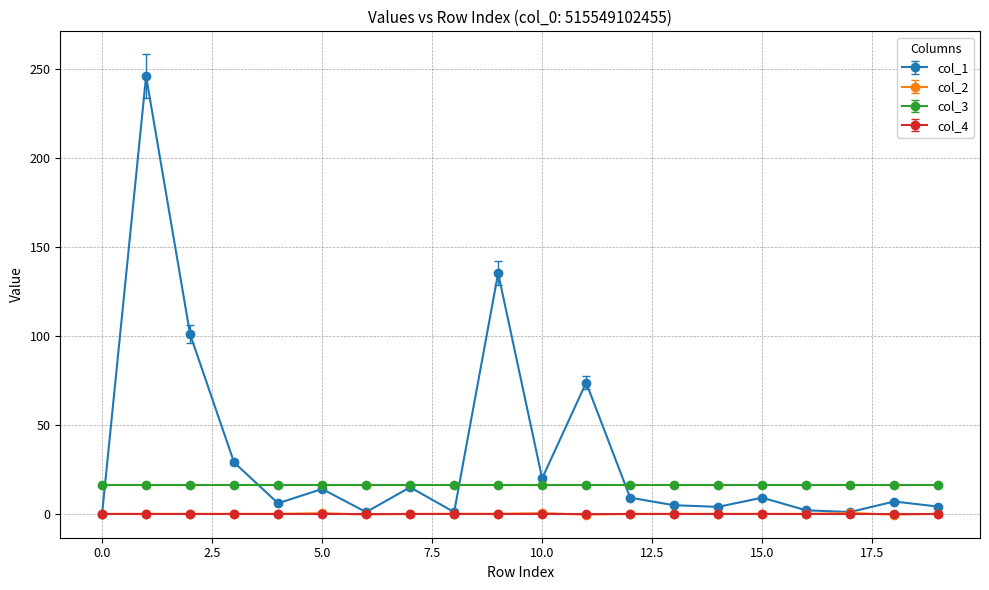

What is the greatest value displayed?

246.1